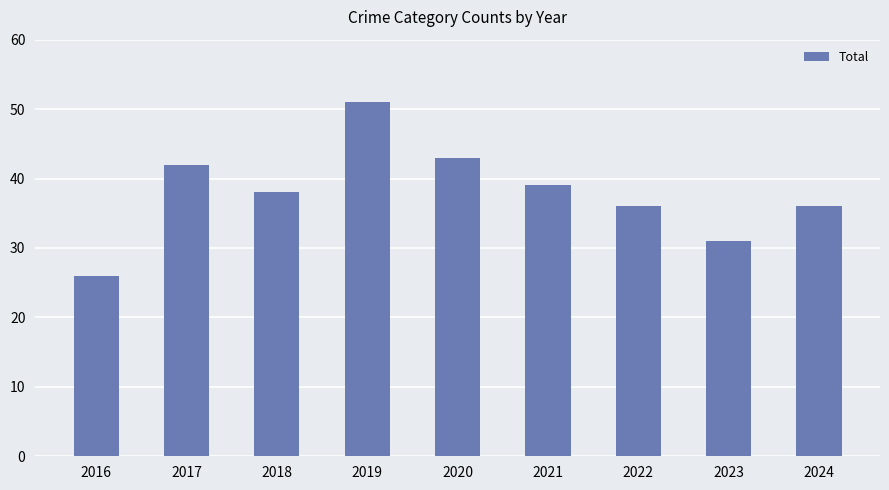

What is the greatest value displayed?

51